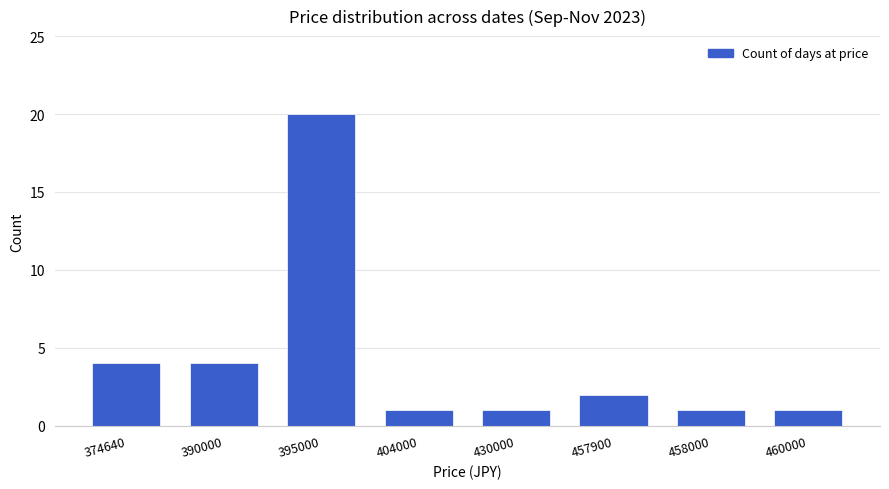

Reading right to left, transcribe all the data shown in this chart.

460000=1	458000=1	457900=2	430000=1	404000=1	395000=20	390000=4	374640=4